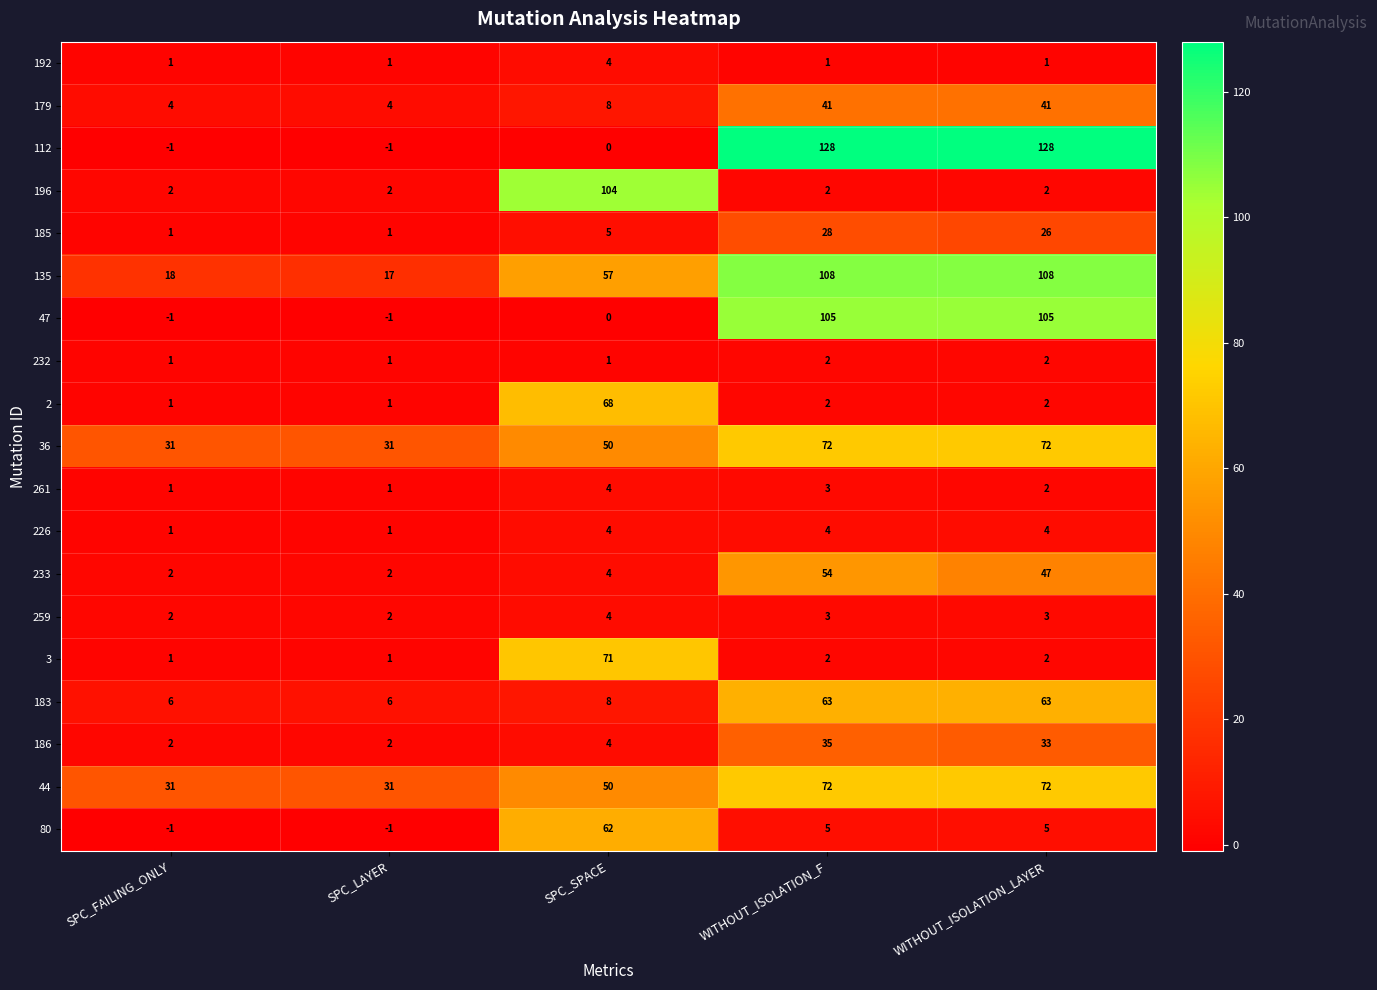

Which series changed the most between SPC_FAILING_ONLY and SPC_SPACE?

196